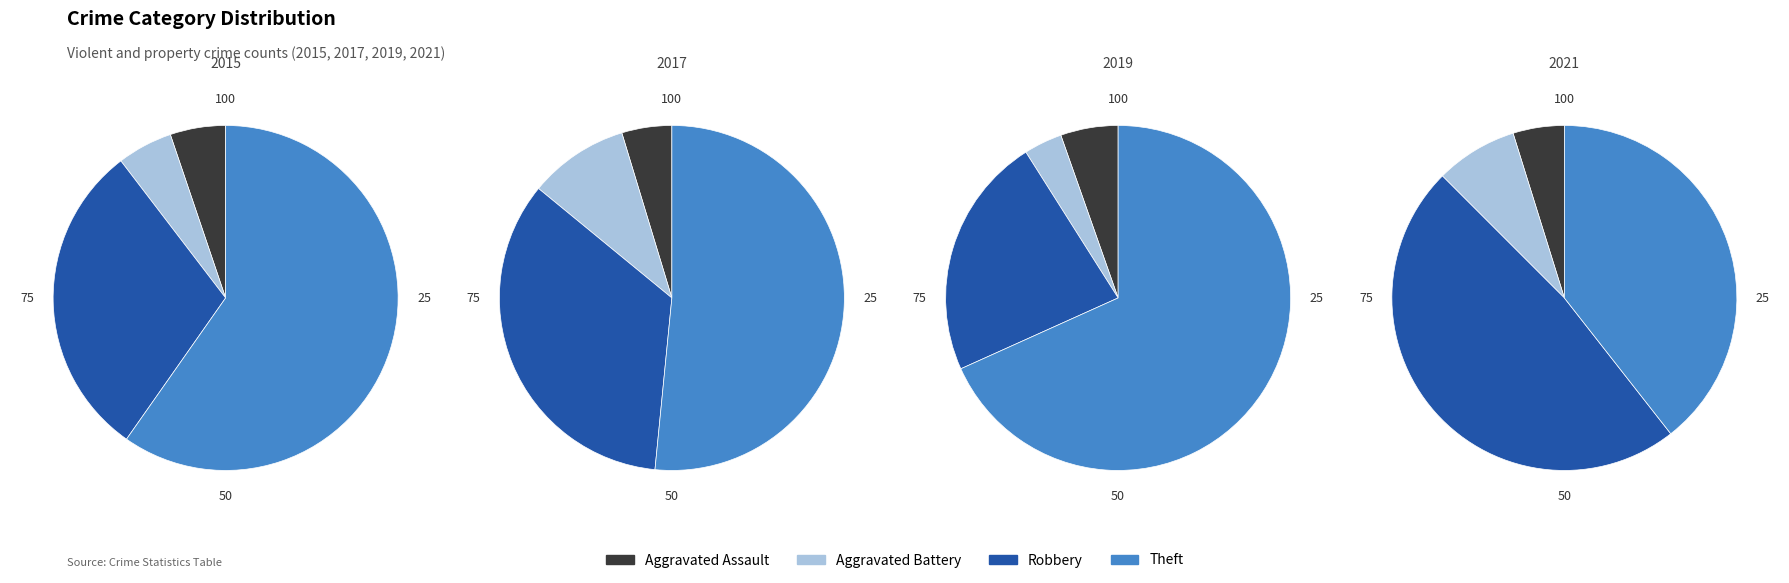

The Robbery slice represents 33% of the pie. True or false?

False